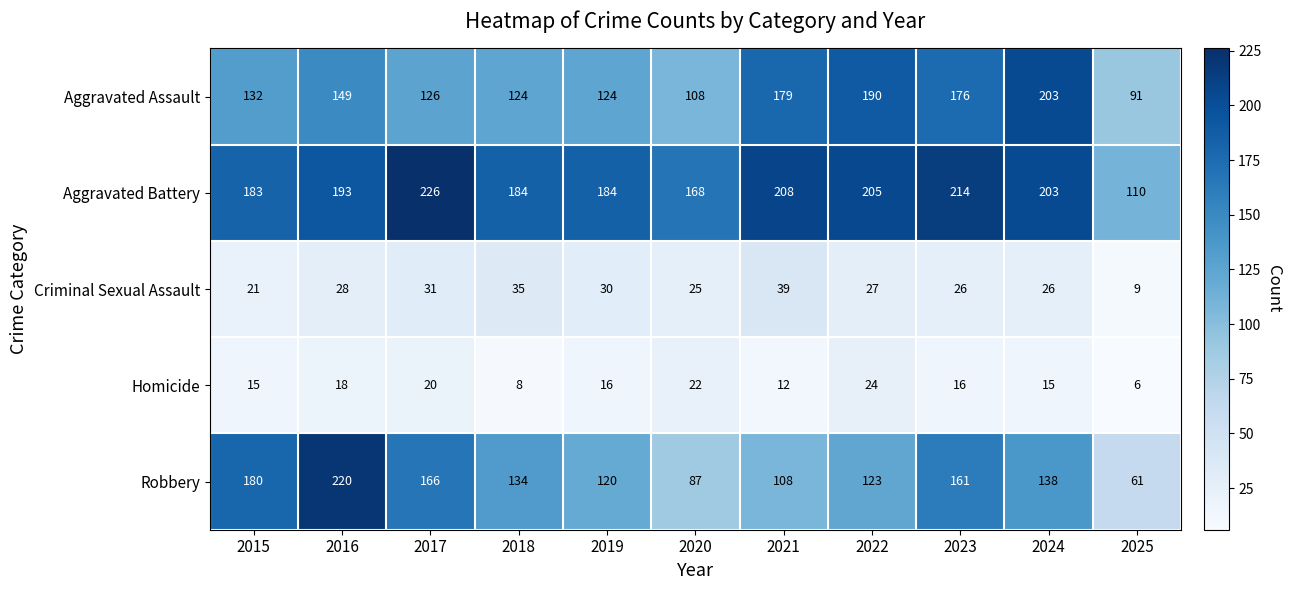

At how many categories does at least one series exceed 193?

6